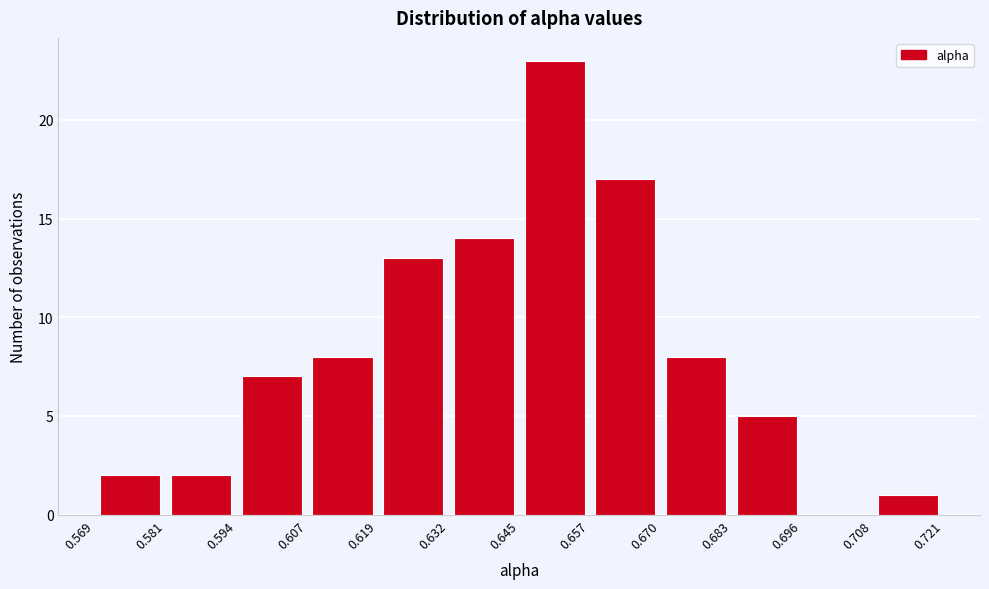

Reading left to right, transcribe this chart: for each bar, give the range it covers on the x-axis and its height. The values are not printed on the chart, so give them approximately, as read against the axis.

0.569 to 0.581: 2
0.581 to 0.594: 2
0.594 to 0.607: 7
0.607 to 0.619: 8
0.619 to 0.632: 13
0.632 to 0.645: 14
0.645 to 0.657: 23
0.657 to 0.670: 17
0.670 to 0.683: 8
0.683 to 0.696: 5
0.696 to 0.708: 0
0.708 to 0.721: 1